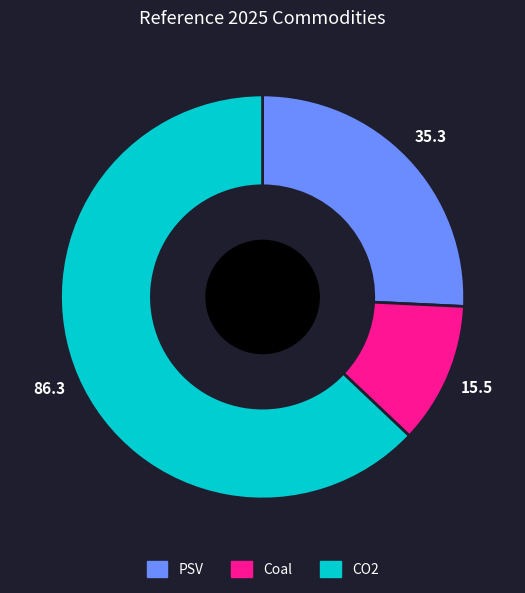

Count the number of slices in the pie.

3